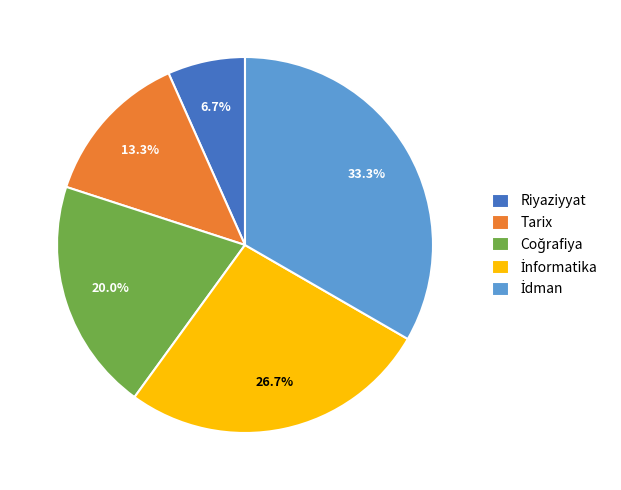

The Tarix slice represents 1% of the pie. True or false?

False